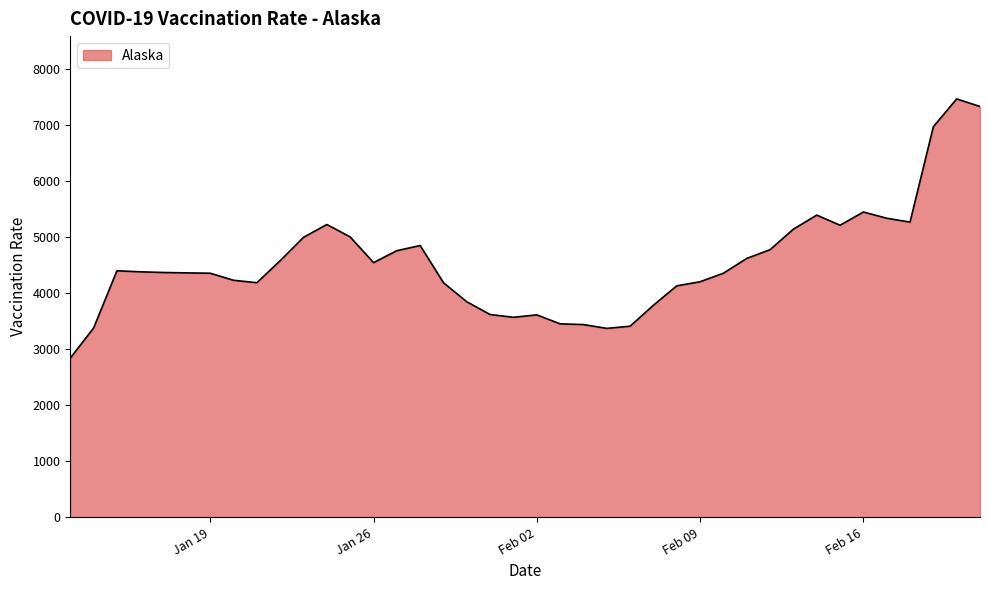

What is the maximum value shown in the chart?

7466